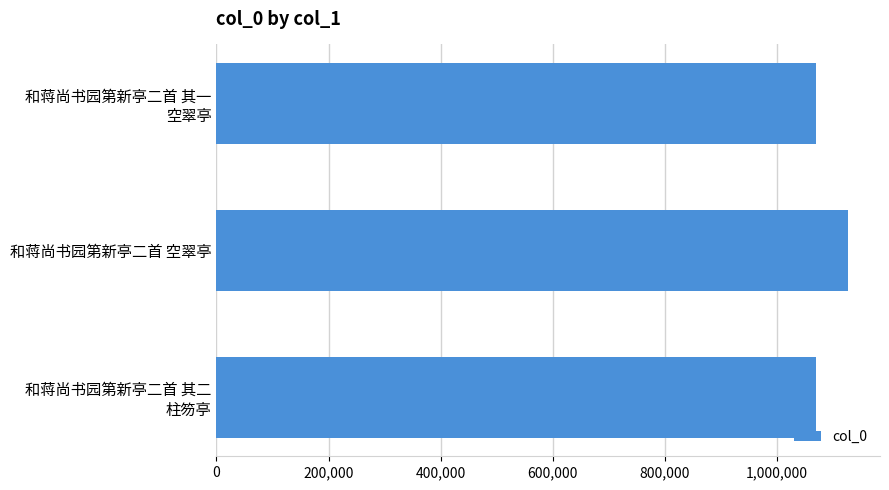

What is the label of the 2nd bar from the bottom?

和蒋尚书园第新亭二首 空翠亭